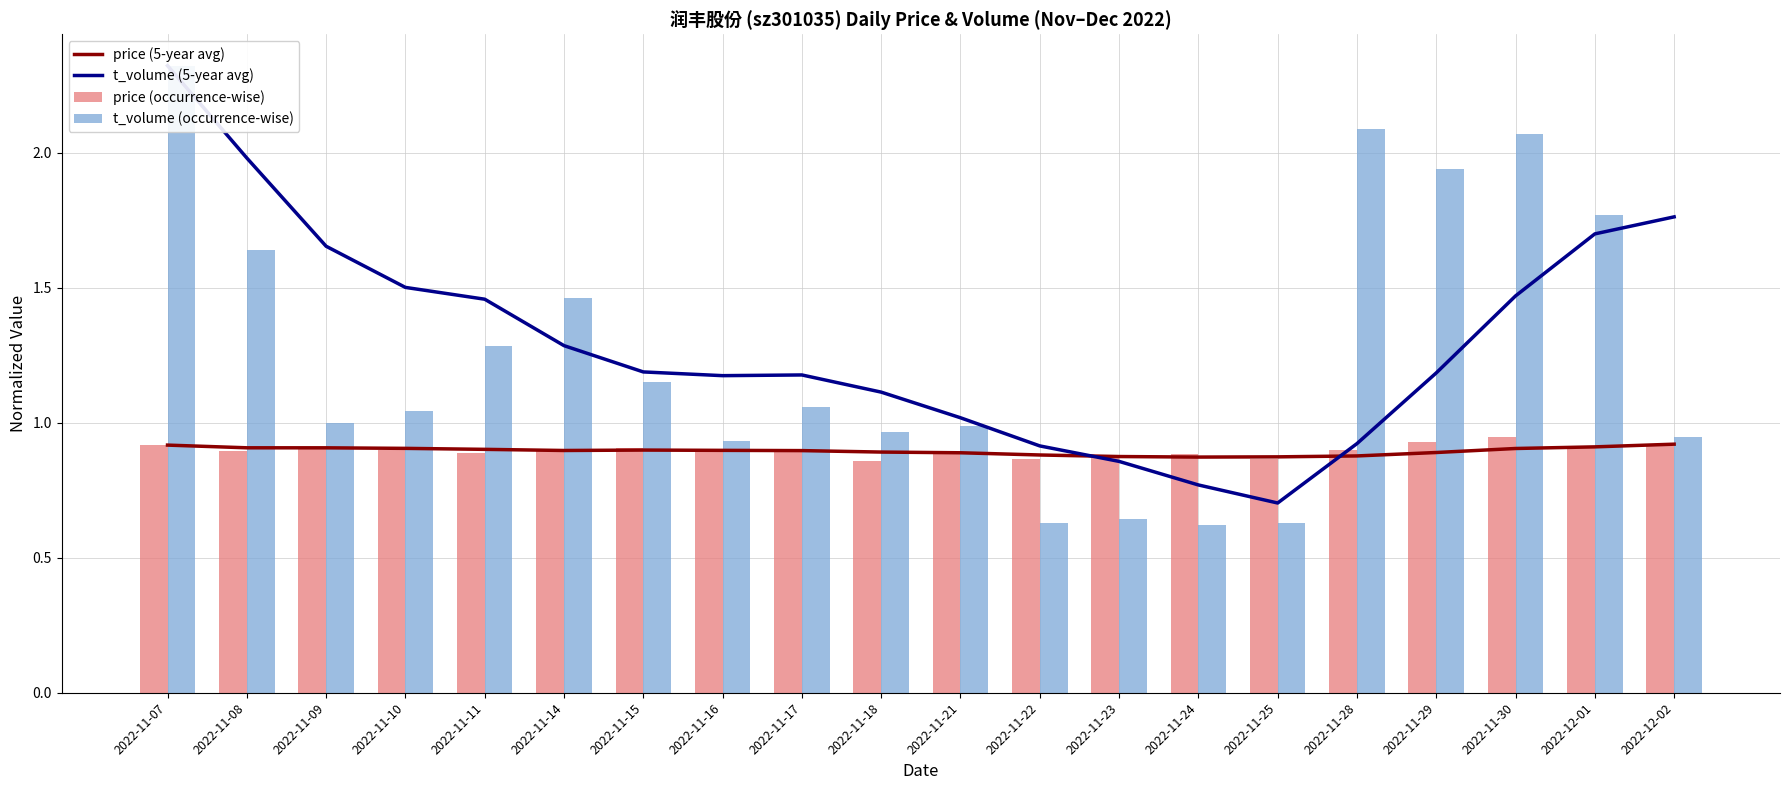

Reading left to right, what are all the values shown in this chart?

price (5-year avg): 0.9	0.9	0.9	0.9	0.9	0.9	0.9	0.9	0.9	0.9	0.9	0.9	0.9	0.9	0.9	0.9	0.9	0.9	0.9	0.9
t_volume (5-year avg): 2.3	2.0	1.7	1.5	1.5	1.3	1.2	1.2	1.2	1.1	1.0	0.9	0.9	0.8	0.7	0.9	1.2	1.5	1.7	1.8
price (occurrence-wise): 0.9	0.9	0.9	0.9	0.9	0.9	0.9	0.9	0.9	0.9	0.9	0.9	0.9	0.9	0.9	0.9	0.9	0.9	0.9	0.9
t_volume (occurrence-wise): 2.3	1.6	1.0	1.0	1.3	1.5	1.2	0.9	1.1	1.0	1.0	0.6	0.6	0.6	0.6	2.1	1.9	2.1	1.8	0.9